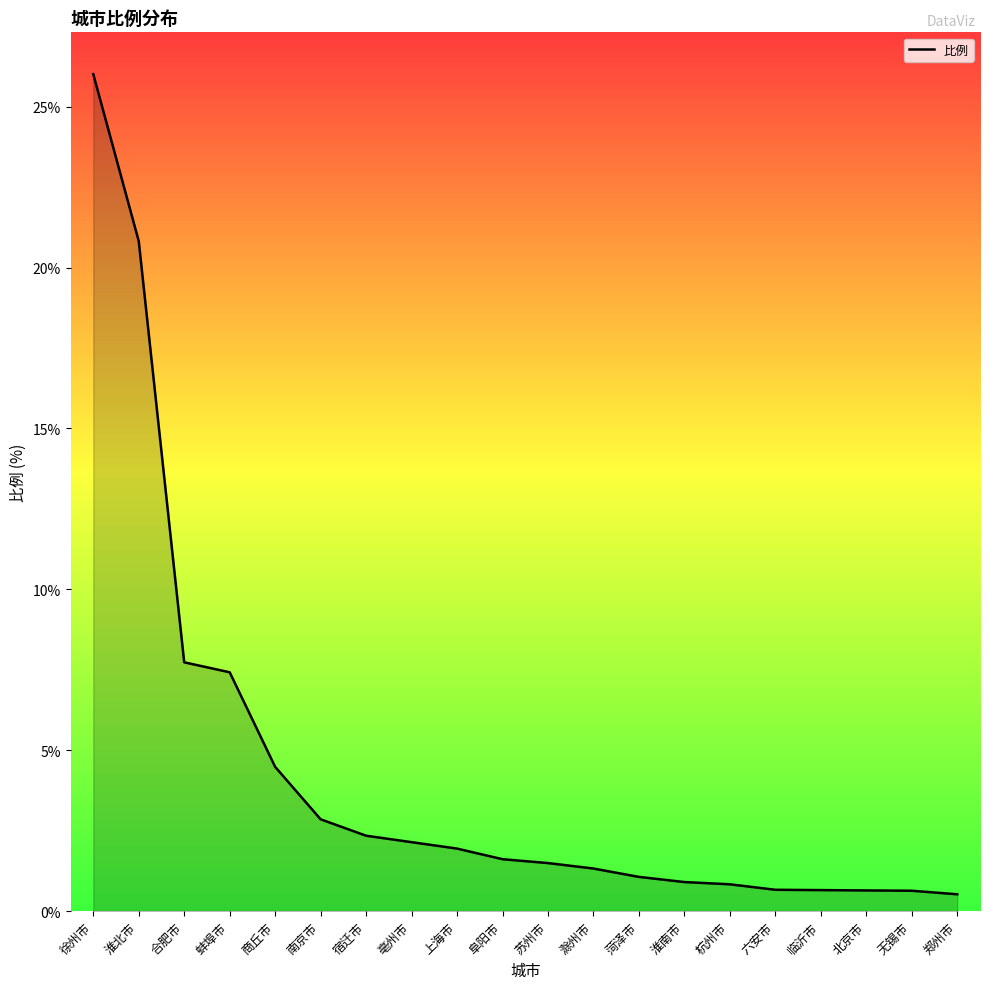

How many categories are shown in the chart?

20